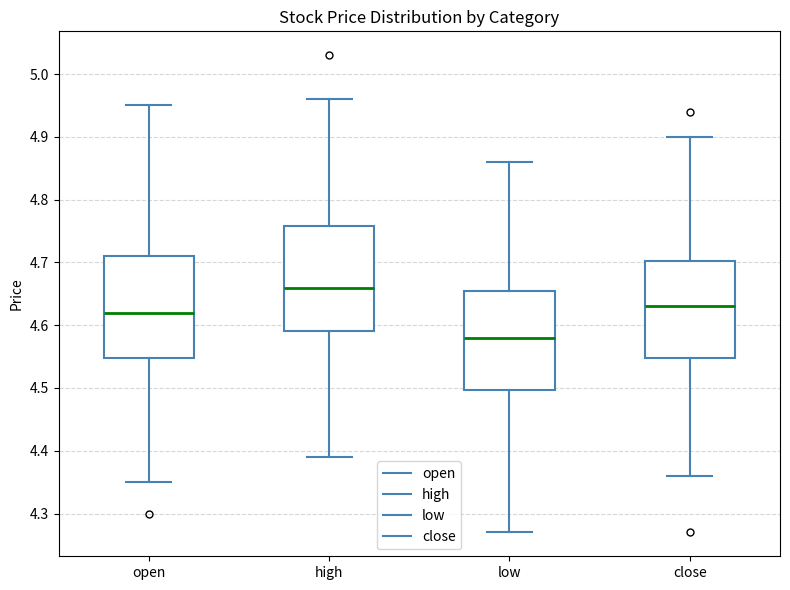

Which box has the highest median line?

high